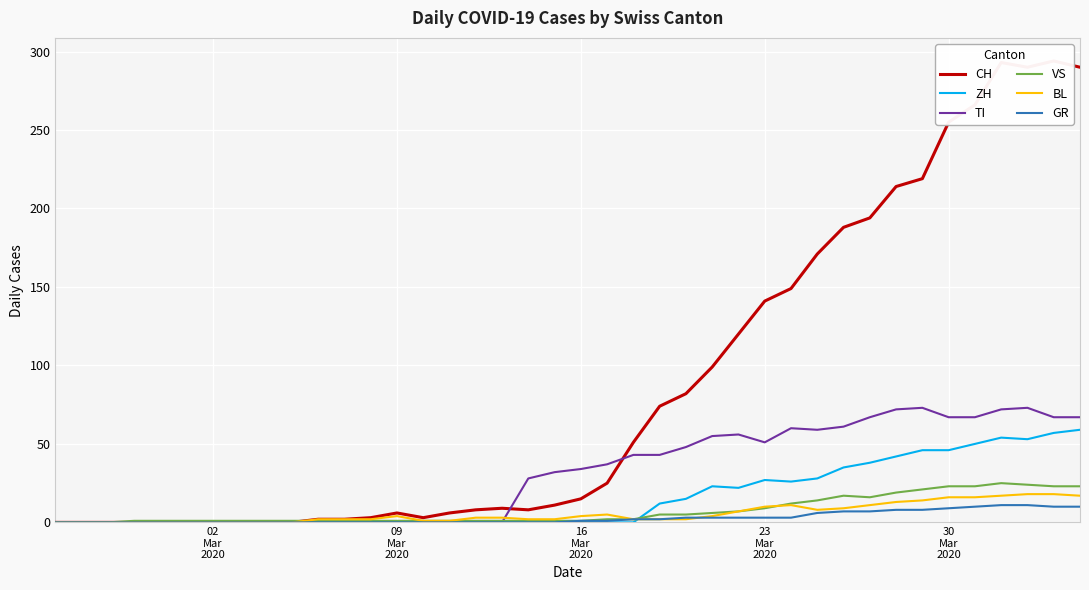

True or false: ZH and TI intersect in this chart.

False